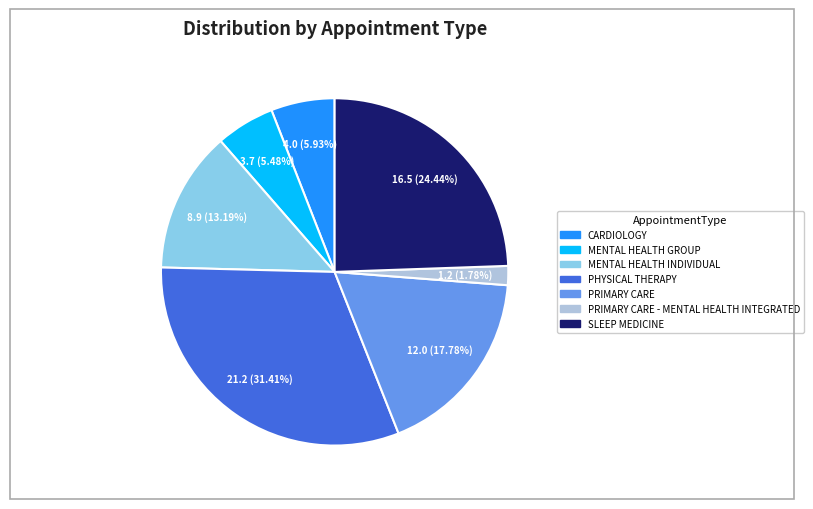

Does any single category account for the majority?

No